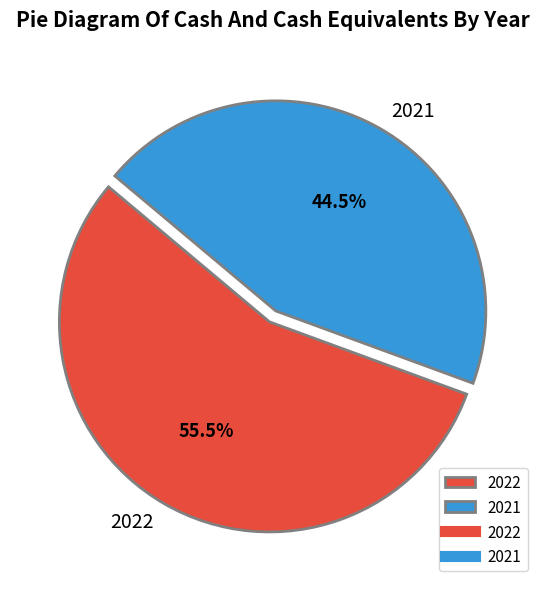

To the nearest percent, what is the difference between the largest and smallest slice percentages?

11%